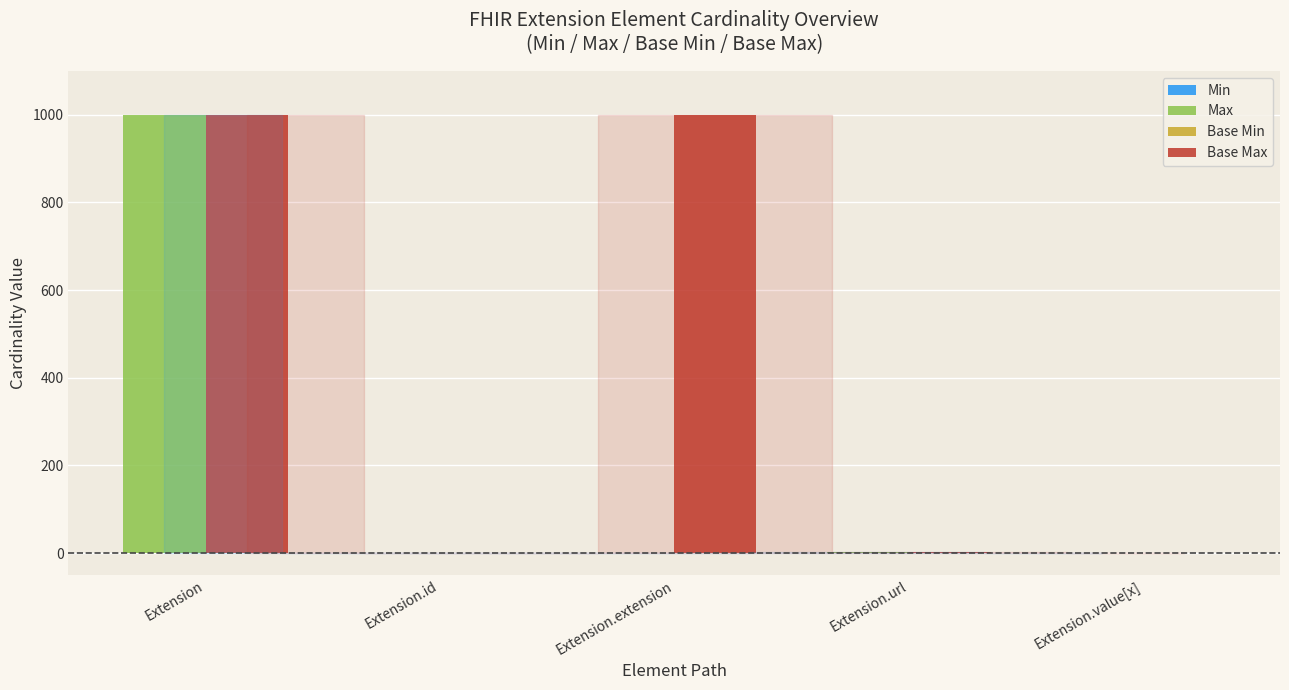

Are the bars horizontal?

No